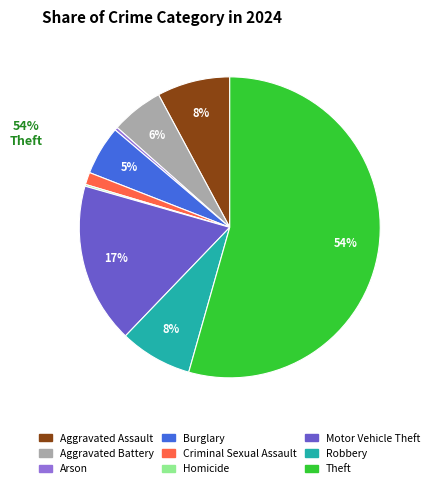

Is it true that Criminal Sexual Assault is 1% of the pie?

True